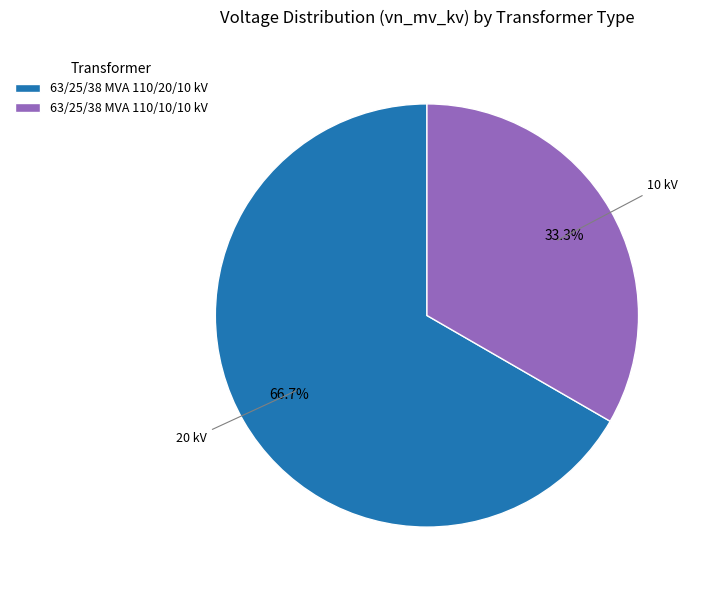

Which category has the smallest portion of the pie?

63/25/38 MVA 110/10/10 kV